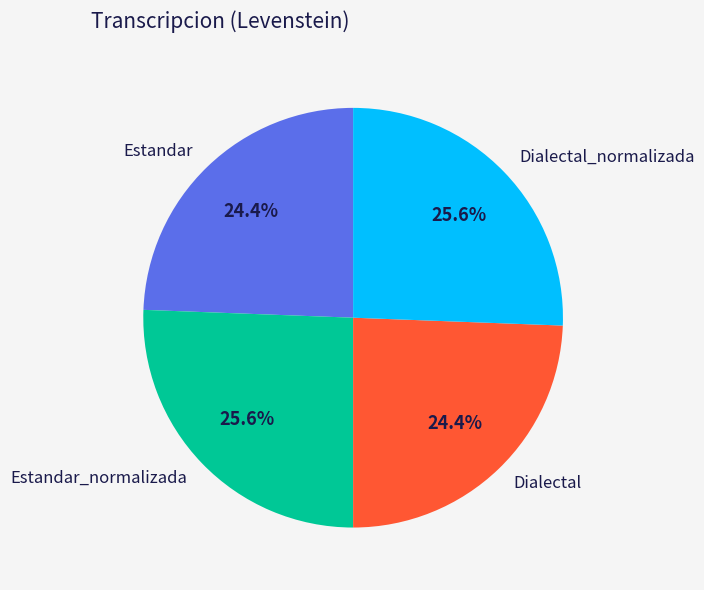

True or false: Dialectal_normalizada accounts for 26% of the total.

True